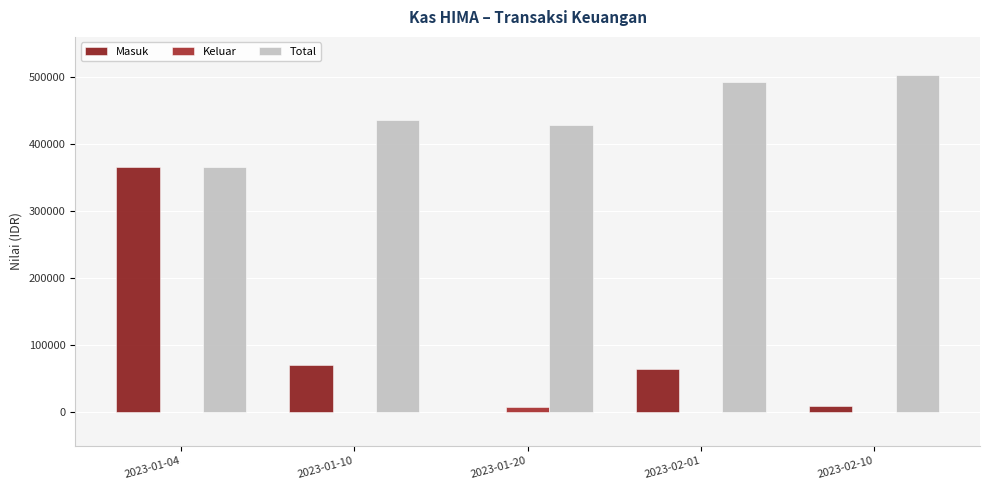

What is the label of the 2nd bar from the left?

2023-01-10